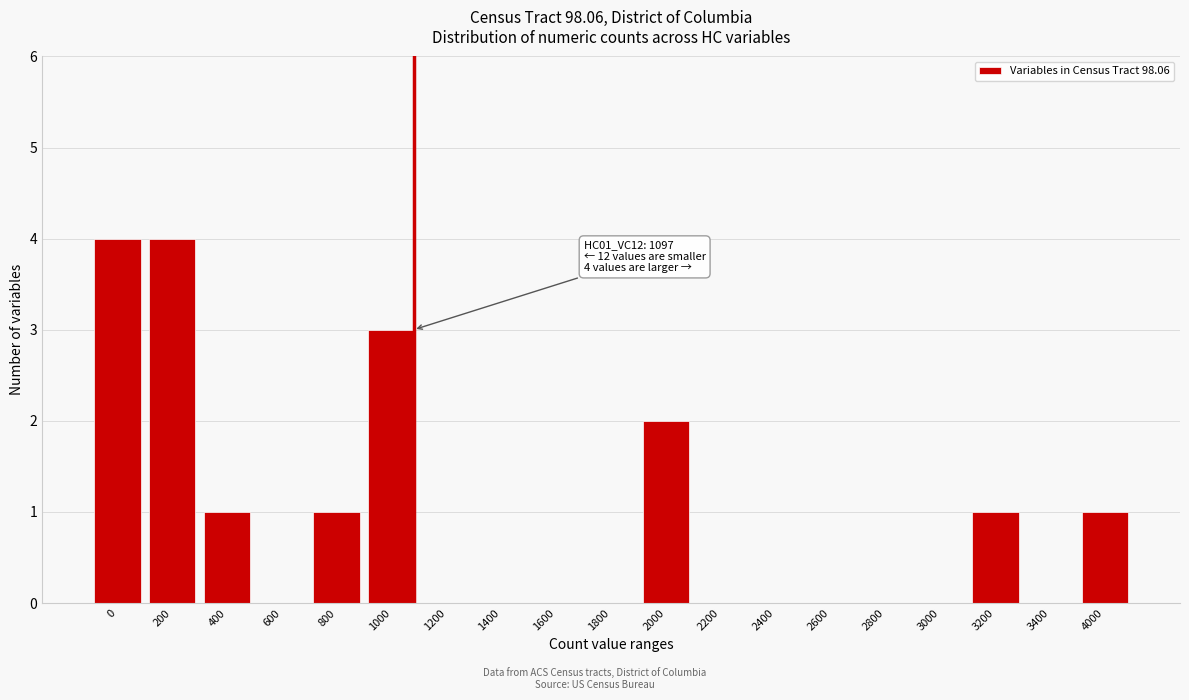

Reading left to right, extract all data points from this chart.

0=4	200=4	400=1	600=0	800=1	1000=3	1200=0	1400=0	1600=0	1800=0	2000=2	2200=0	2400=0	2600=0	2800=0	3000=0	3200=1	3400=0	4000=1